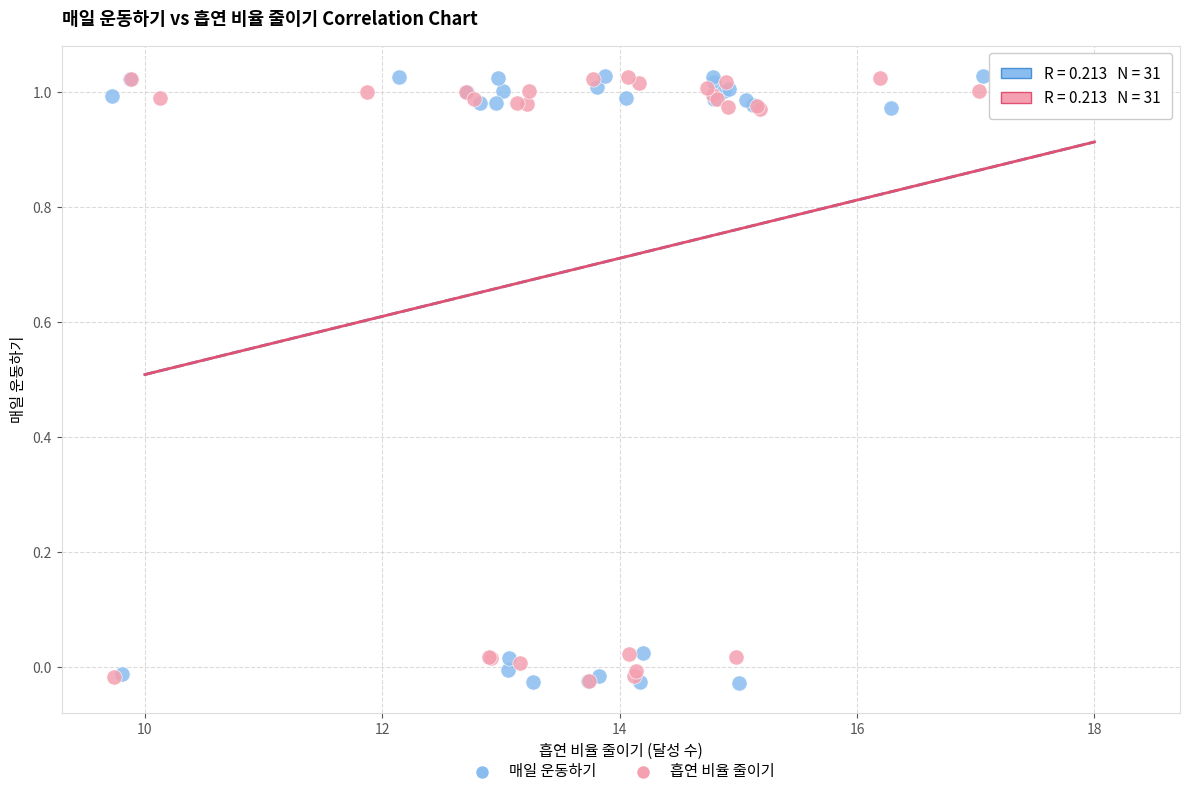

Which series has the widest spread of Y values?

매일 운동하기